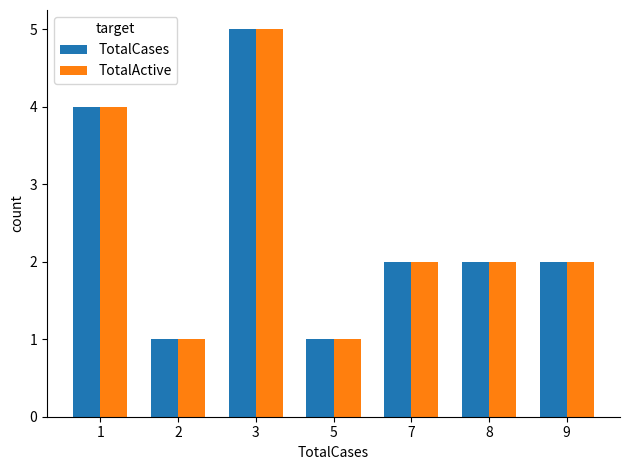

Is it true that TotalCases equals 6 at 1?

False